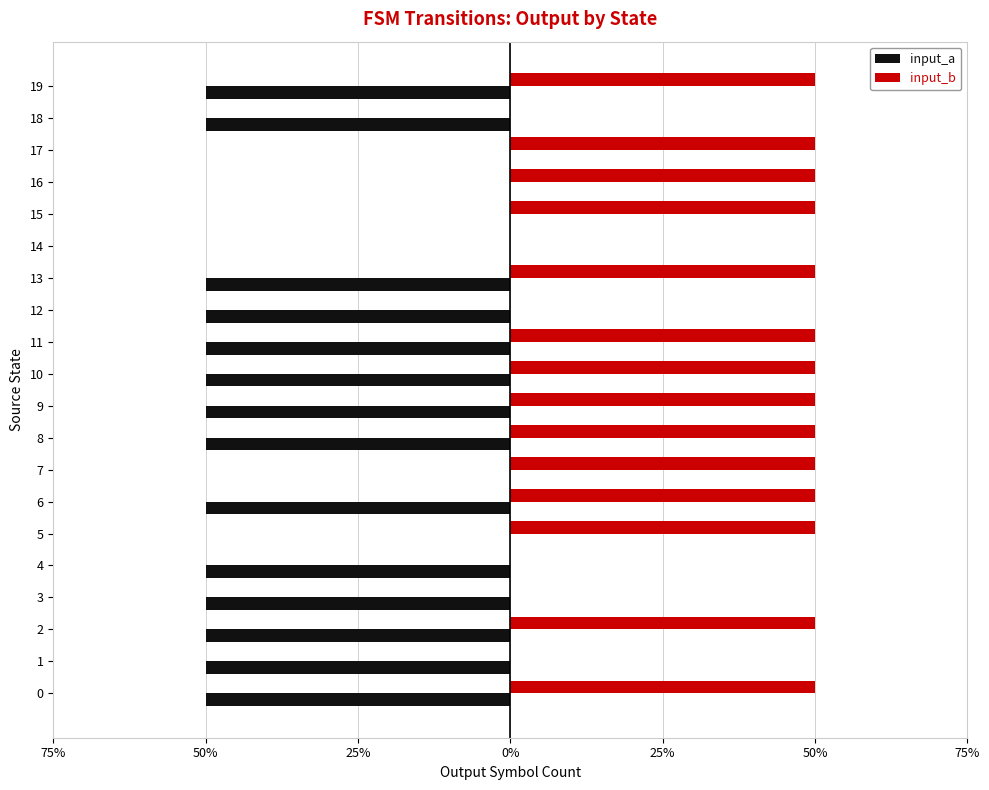

What are all the series names shown in the legend?

input_a, input_b